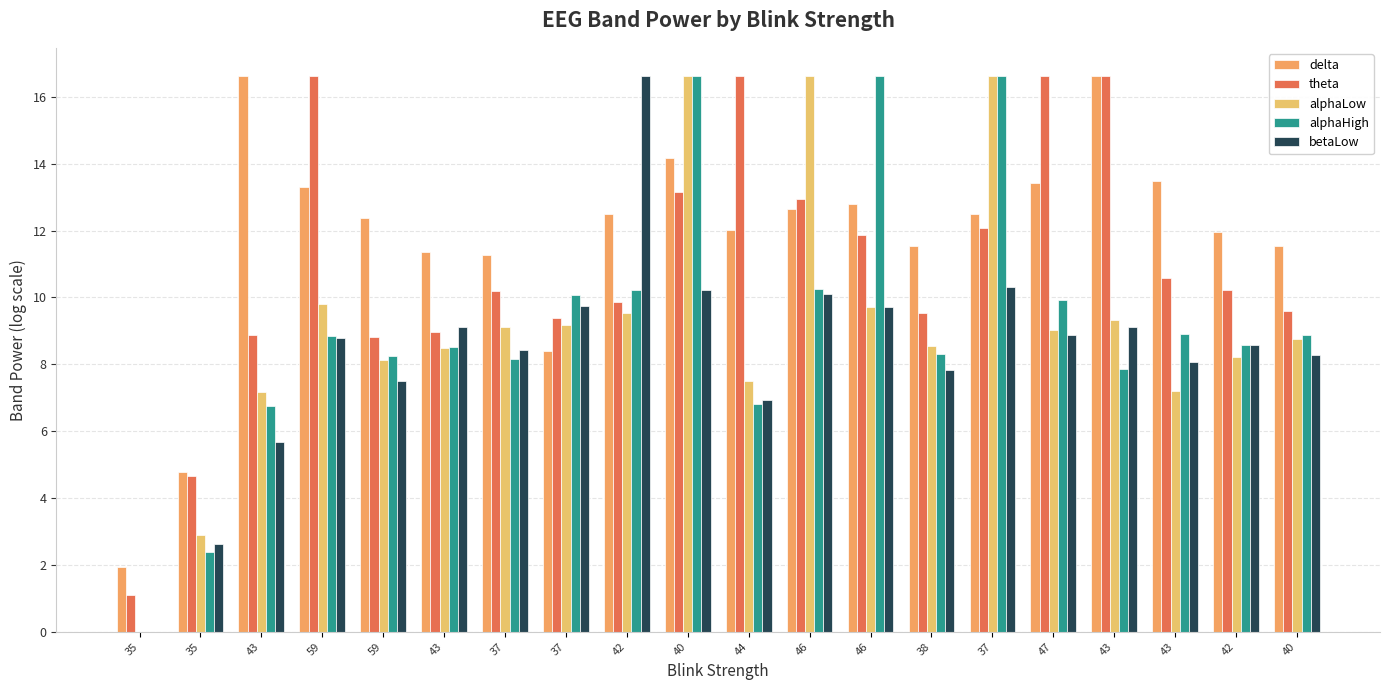

Is the value of alphaLow at 42 greater than the value of theta at 43?

Yes